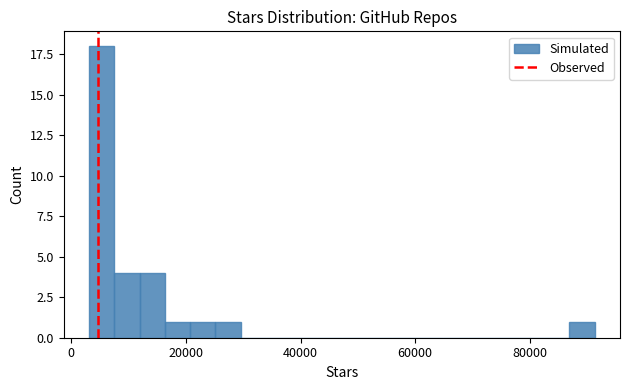

Around what value on the x-axis is the tallest bar? Give the approximate position of its centre, as read against the axis.

6000